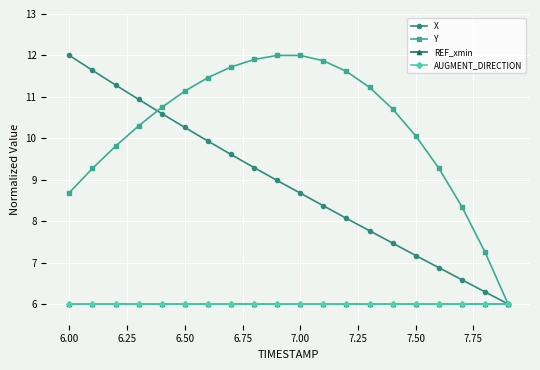

True or false: Y and AUGMENT_DIRECTION intersect in this chart.

False